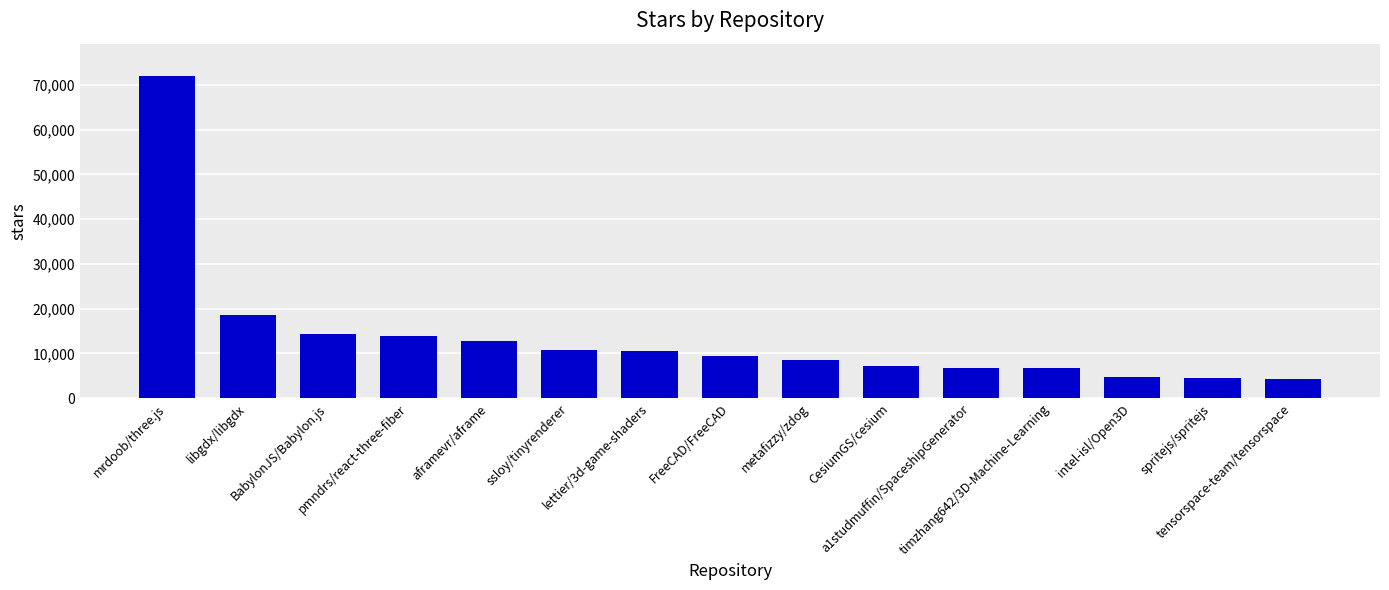

What is the sum of the values at BabylonJS/Babylon.js and pmndrs/react-three-fiber?

28100